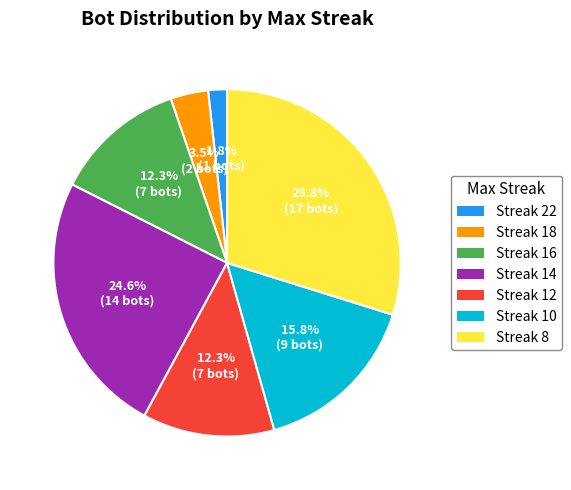

How many segments does this pie chart have?

7